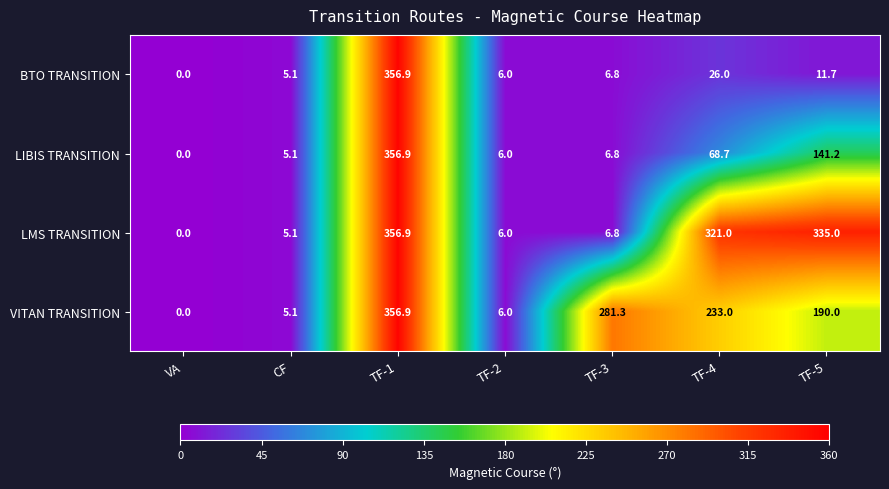

Reading left to right, extract all data points from this chart.

BTO TRANSITION: 0.0	5.1	356.9	6.0	6.8	26.0	11.7
LIBIS TRANSITION: 0.0	5.1	356.9	6.0	6.8	68.7	141.2
LMS TRANSITION: 0.0	5.1	356.9	6.0	6.8	321.0	335.0
VITAN TRANSITION: 0.0	5.1	356.9	6.0	281.3	233.0	190.0